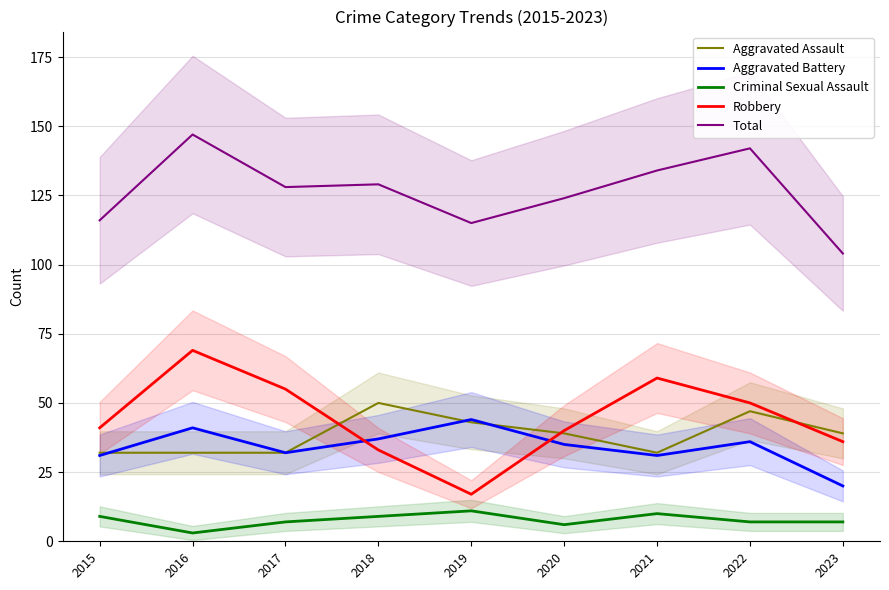

What is the sum of all Criminal Sexual Assault values?

69